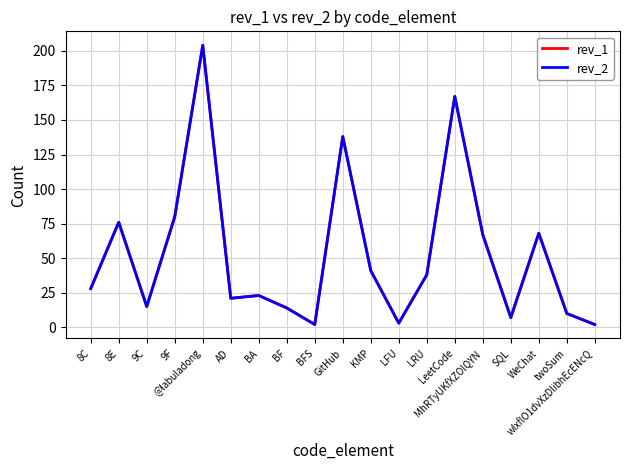

True or false: rev_2 and rev_1 intersect in this chart.

False